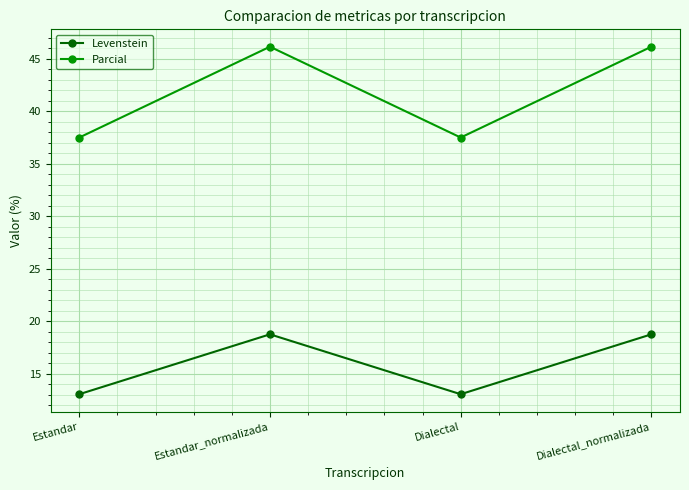

True or false: Levenstein has more than 2 interior local peaks.

False